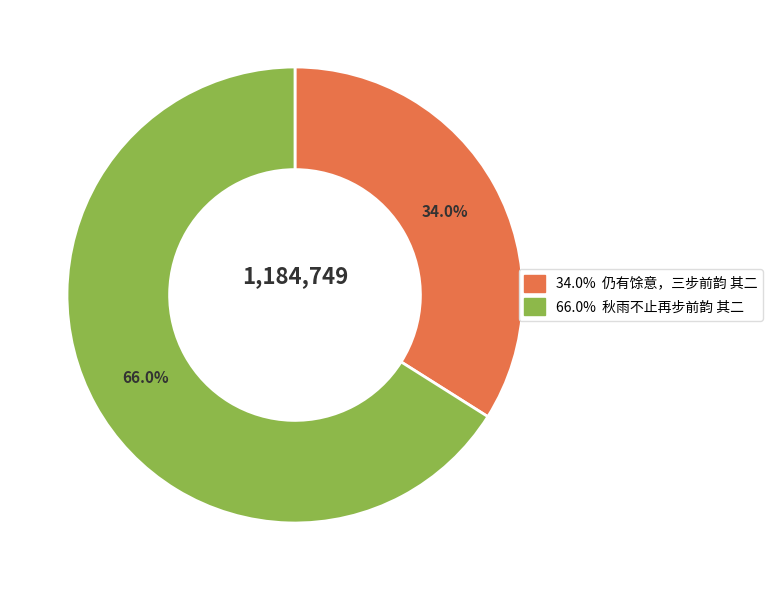

Does any single category account for the majority?

Yes